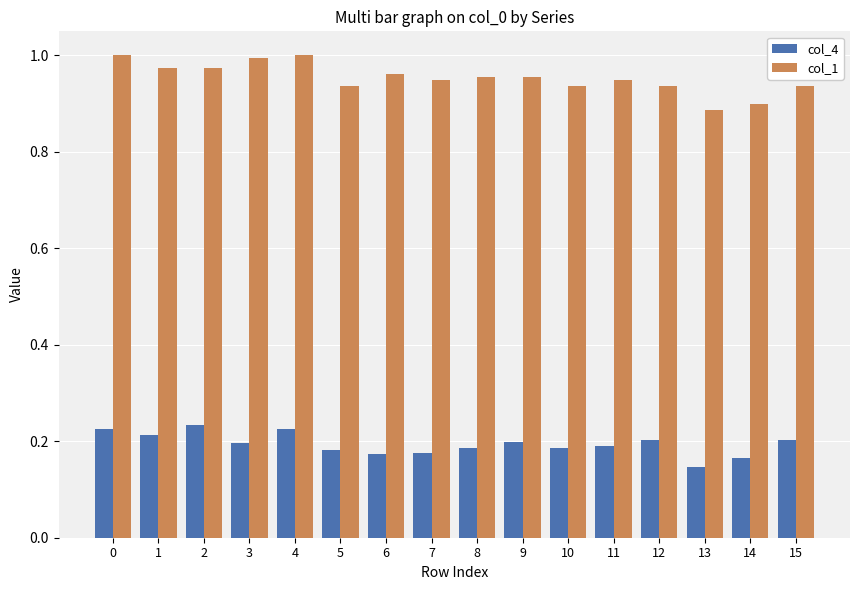

Does the chart contain stacked bars?

No